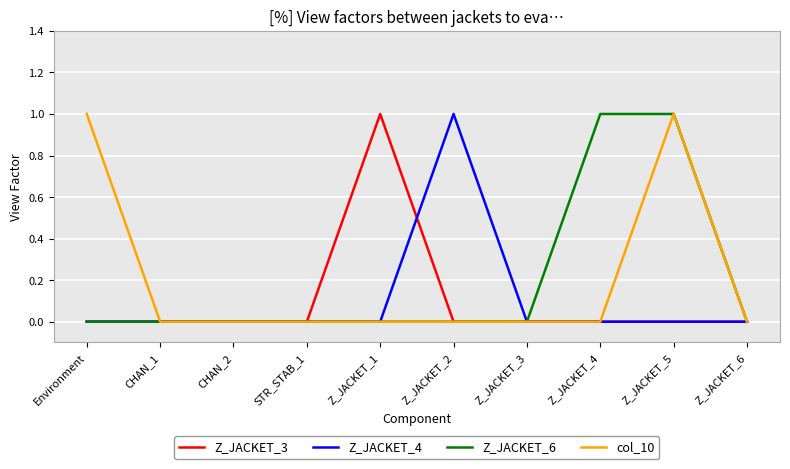

True or false: Z_JACKET_3 has a value of 0 at Z_JACKET_5.

True